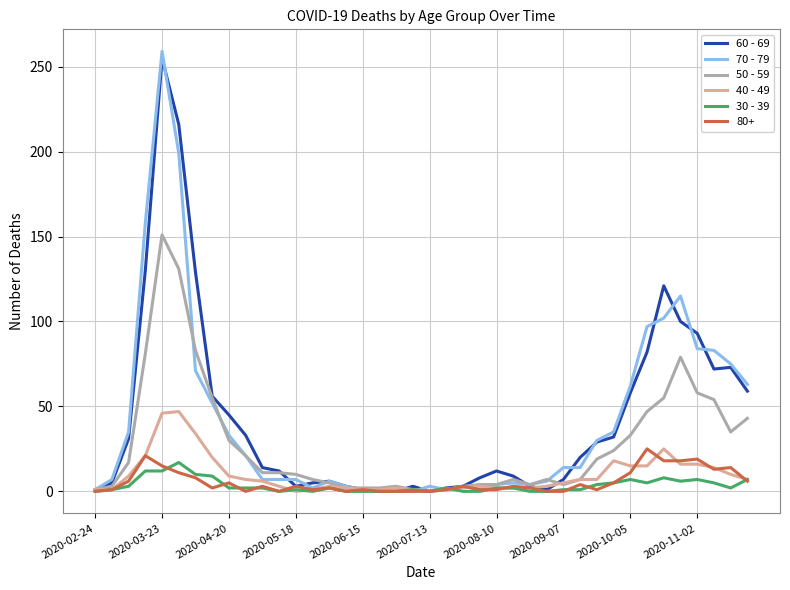

Which series has the largest range (max minus min)?

70 - 79